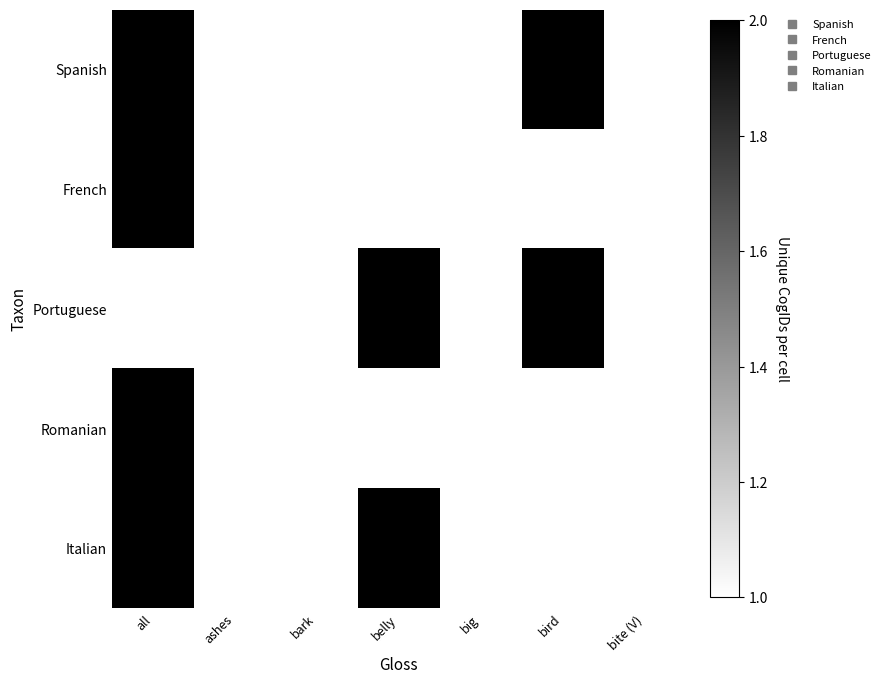

True or false: Spanish has a value of 1.5 at ashes.

False